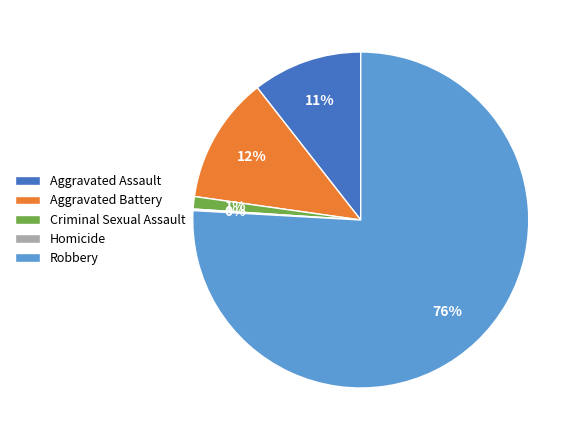

Is Criminal Sexual Assault the majority of the pie?

No